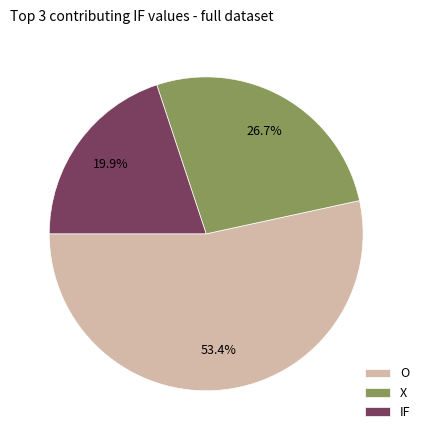

Does O account for over 50% of the chart?

Yes